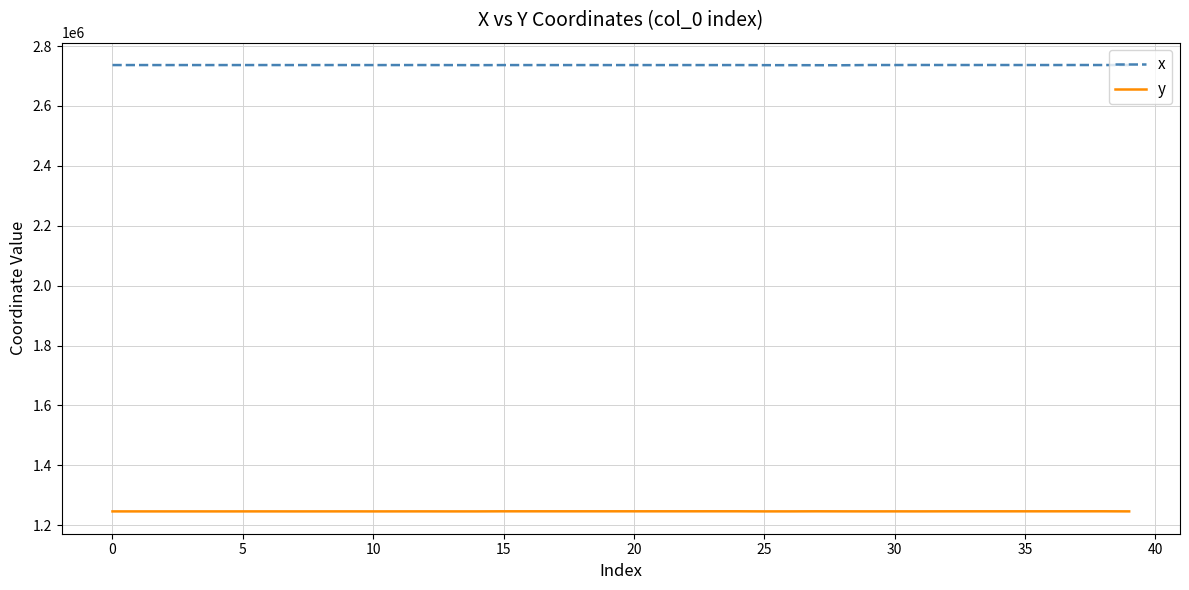

What is the maximum value for y?

1246259.5